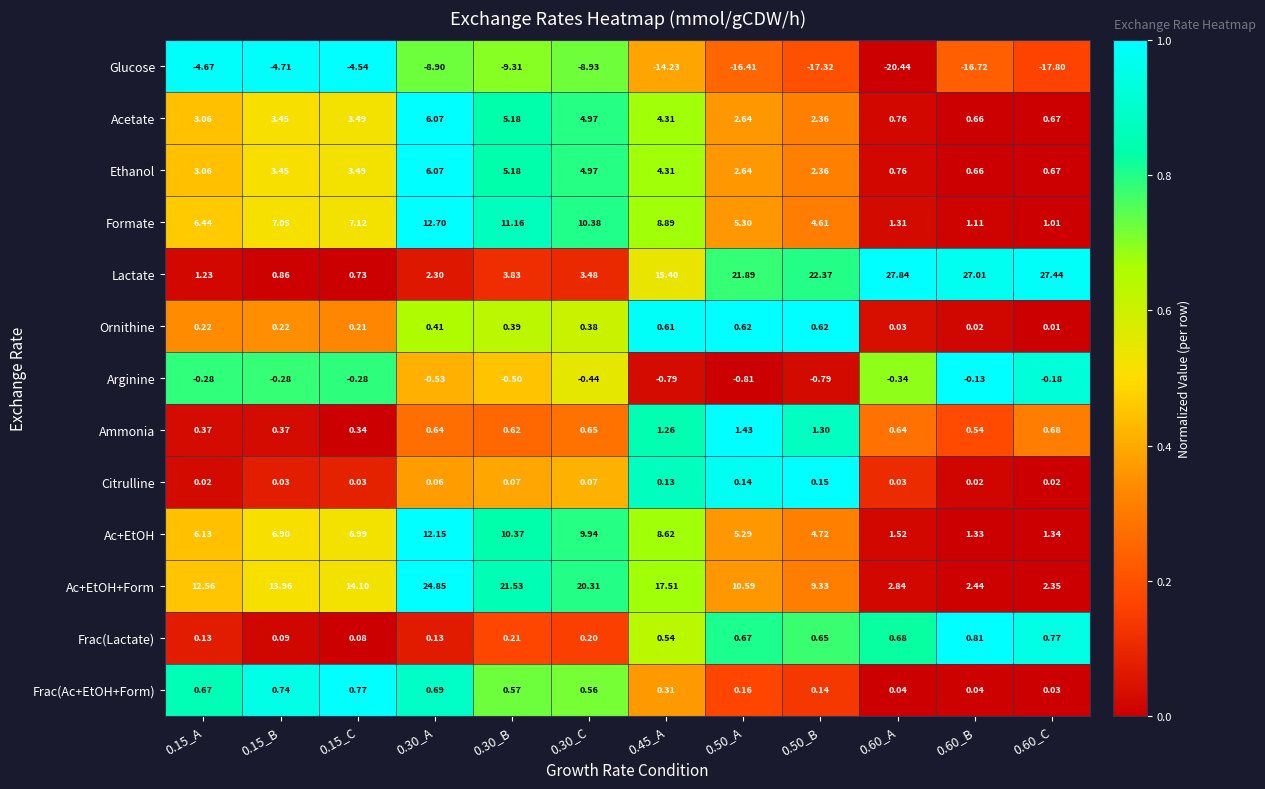

At which category does the chart reach its peak across all series?

0.60_A